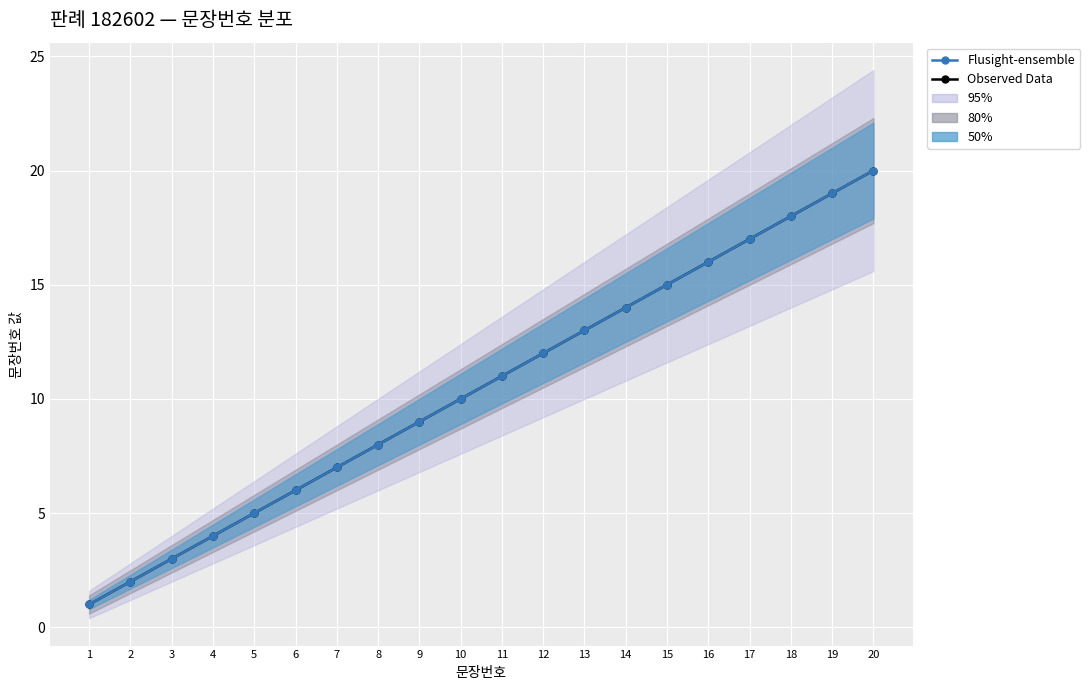

Reading left to right, what are all the values shown in this chart?

Observed Data: 1	2	3	4	5	6	7	8	9	10	11	12	13	14	15	16	17	18	19	20
Flusight-ensemble: 1	2	3	4	5	6	7	8	9	10	11	12	13	14	15	16	17	18	19	20